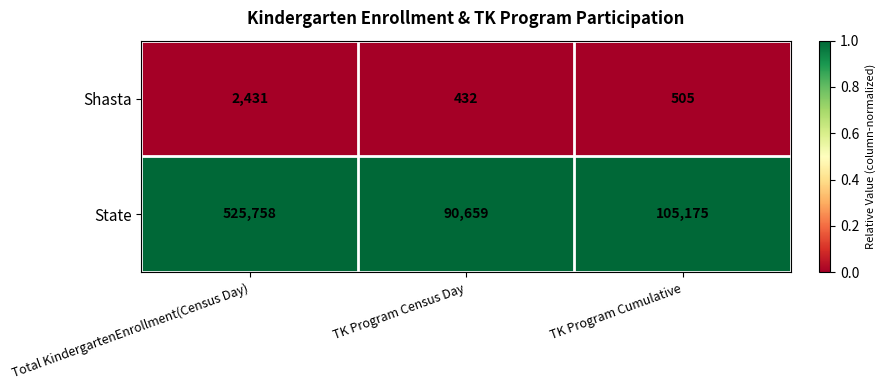

Which label corresponds to the smallest value in the chart?

TK Program Census Day